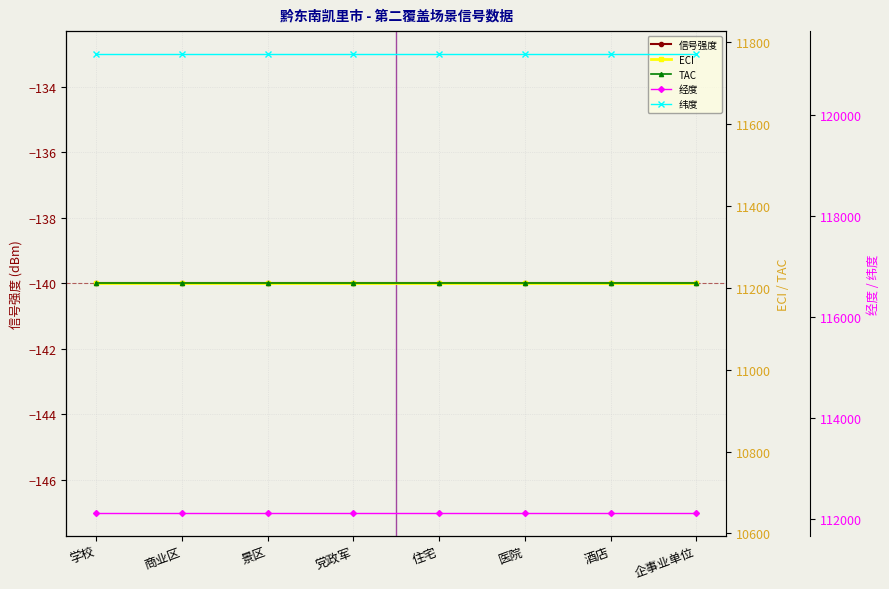

The value of TAC at 酒店 is 5434.1. True or false?

False